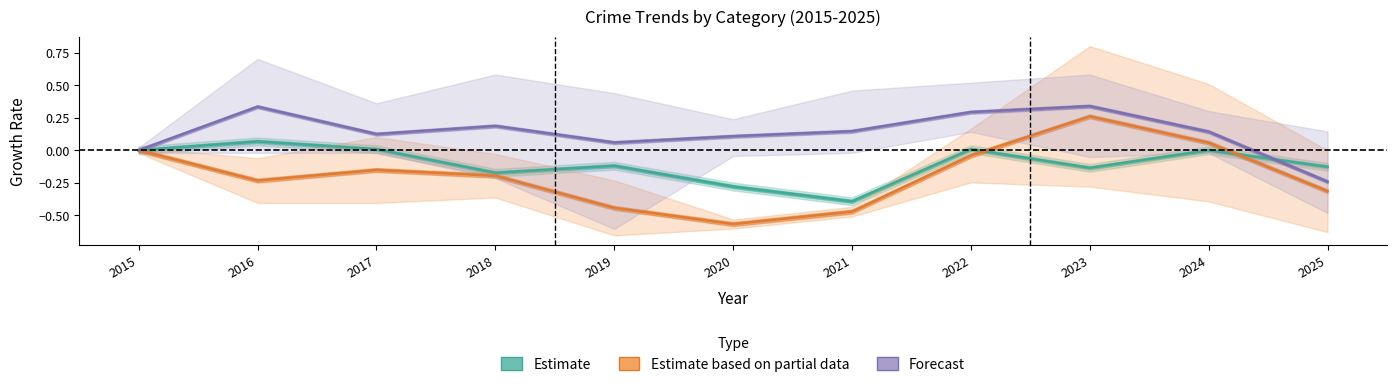

List the series in order of their overall mean, highest first.

Robbery & Assault (Forecast), Theft (Estimate), Burglary & MVT (Partial)